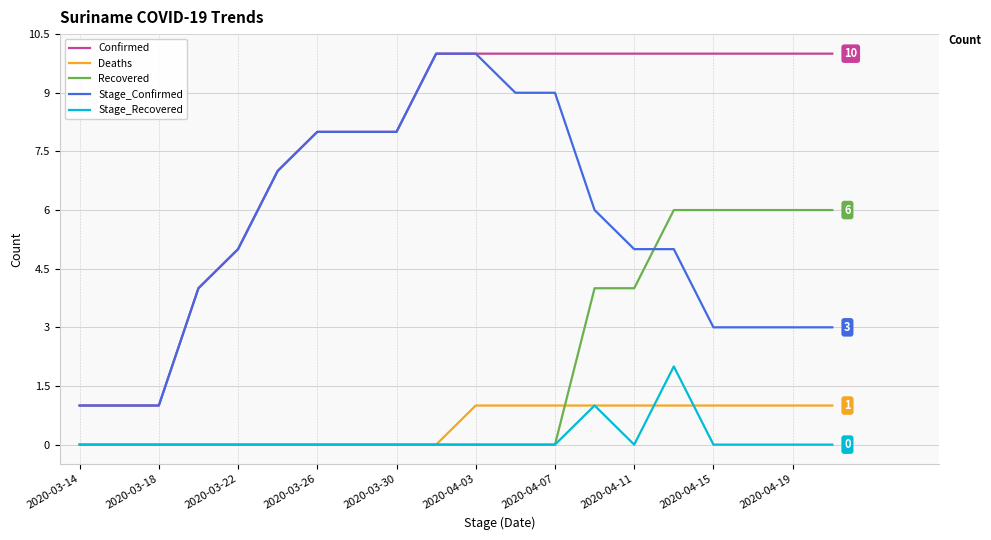

Which series has the largest total across all categories?

Confirmed